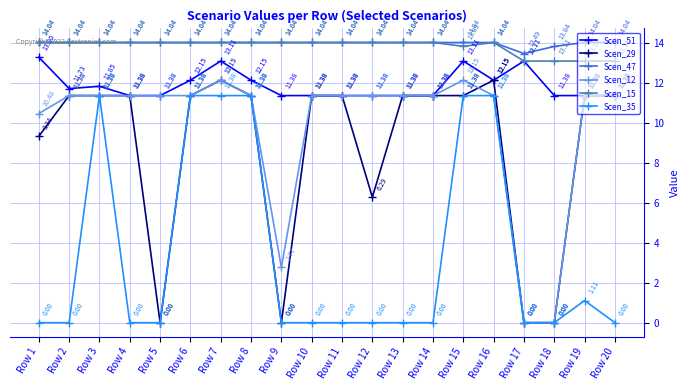

What is the total value across all series at Row 1?

61.2